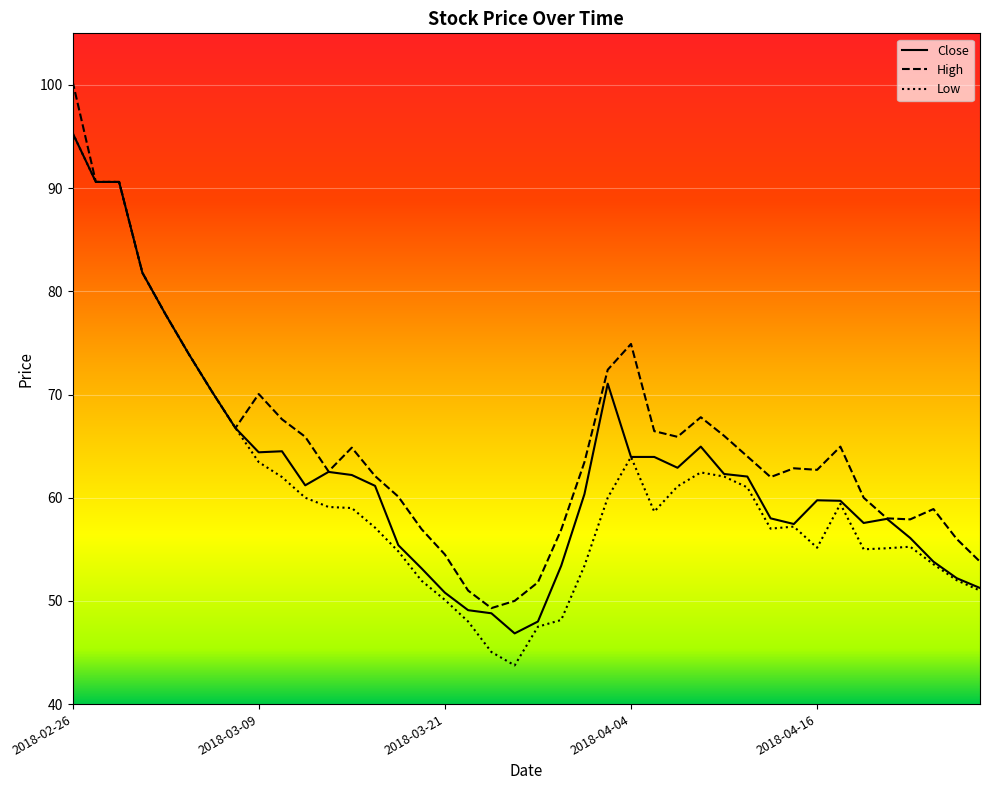

Which series has the largest total across all categories?

High